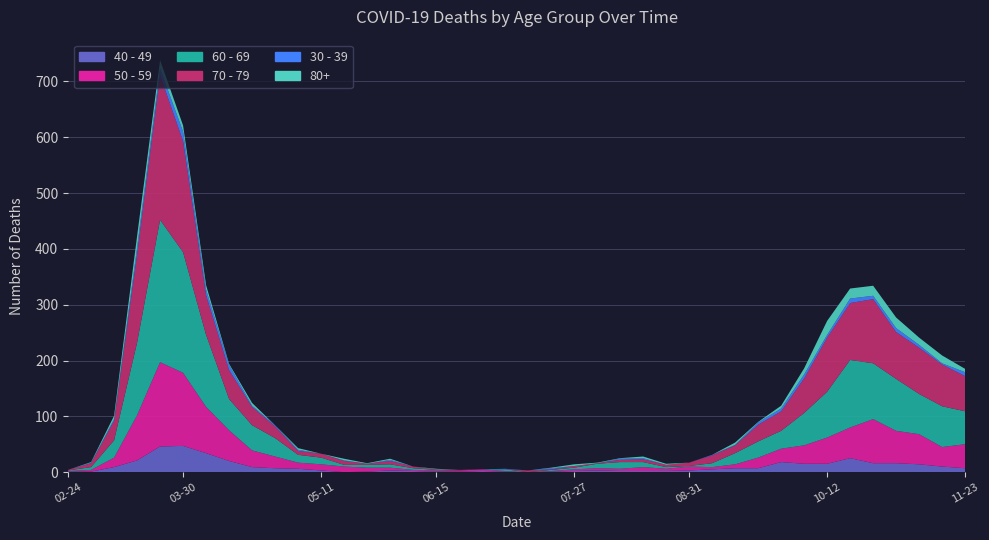

Reading left to right, transcribe all the data shown in this chart.

40 - 49: 2020-02-24=1	2020-03-02=1	2020-03-09=9	2020-03-16=21	2020-03-23=46	2020-03-30=47	2020-04-06=34	2020-04-13=20	2020-04-20=9	2020-04-27=7	2020-05-04=6	2020-05-11=3	2020-05-18=0	2020-05-25=1	2020-06-01=3	2020-06-08=2	2020-06-15=1	2020-06-22=1	2020-06-29=2	2020-07-06=1	2020-07-13=0	2020-07-20=1	2020-07-27=2	2020-08-03=3	2020-08-10=2	2020-08-17=2	2020-08-24=2	2020-08-31=3	2020-09-07=5	2020-09-14=7	2020-09-21=7	2020-09-28=18	2020-10-05=15	2020-10-12=15	2020-10-19=25	2020-10-26=16	2020-11-02=16	2020-11-09=14	2020-11-16=10	2020-11-23=7
50 - 59: 2020-02-24=1	2020-03-02=3	2020-03-09=17	2020-03-16=81	2020-03-23=151	2020-03-30=131	2020-04-06=83	2020-04-13=55	2020-04-20=30	2020-04-27=21	2020-05-04=11	2020-05-11=11	2020-05-18=10	2020-05-25=7	2020-06-01=5	2020-06-08=2	2020-06-15=2	2020-06-22=2	2020-06-29=3	2020-07-06=1	2020-07-13=0	2020-07-20=1	2020-07-27=3	2020-08-03=4	2020-08-10=4	2020-08-17=7	2020-08-24=4	2020-08-31=7	2020-09-07=4	2020-09-14=7	2020-09-21=19	2020-09-28=24	2020-10-05=33	2020-10-12=47	2020-10-19=55	2020-10-26=79	2020-11-02=58	2020-11-09=54	2020-11-16=35	2020-11-23=43
60 - 69: 2020-02-24=1	2020-03-02=5	2020-03-09=31	2020-03-16=130	2020-03-23=255	2020-03-30=216	2020-04-06=129	2020-04-13=56	2020-04-20=45	2020-04-27=33	2020-05-04=14	2020-05-11=12	2020-05-18=3	2020-05-25=5	2020-06-01=6	2020-06-08=3	2020-06-15=1	2020-06-22=0	2020-06-29=0	2020-07-06=3	2020-07-13=0	2020-07-20=2	2020-07-27=3	2020-08-03=8	2020-08-10=12	2020-08-17=9	2020-08-24=3	2020-08-31=1	2020-09-07=7	2020-09-14=20	2020-09-21=29	2020-09-28=32	2020-10-05=58	2020-10-12=82	2020-10-19=121	2020-10-26=100	2020-11-02=93	2020-11-09=72	2020-11-16=73	2020-11-23=59
70 - 79: 2020-02-24=1	2020-03-02=7	2020-03-09=35	2020-03-16=158	2020-03-23=259	2020-03-30=199	2020-04-06=71	2020-04-13=52	2020-04-20=33	2020-04-27=21	2020-05-04=7	2020-05-11=7	2020-05-18=7	2020-05-25=2	2020-06-01=6	2020-06-08=3	2020-06-15=1	2020-06-22=1	2020-06-29=0	2020-07-06=0	2020-07-13=3	2020-07-20=1	2020-07-27=3	2020-08-03=1	2020-08-10=4	2020-08-17=5	2020-08-24=4	2020-08-31=6	2020-09-07=14	2020-09-14=14	2020-09-21=30	2020-09-28=35	2020-10-05=62	2020-10-12=97	2020-10-19=102	2020-10-26=115	2020-11-02=84	2020-11-09=83	2020-11-16=75	2020-11-23=63
30 - 39: 2020-02-24=0	2020-03-02=1	2020-03-09=3	2020-03-16=12	2020-03-23=12	2020-03-30=17	2020-04-06=10	2020-04-13=9	2020-04-20=2	2020-04-27=2	2020-05-04=2	2020-05-11=0	2020-05-18=1	2020-05-25=0	2020-06-01=2	2020-06-08=0	2020-06-15=0	2020-06-22=0	2020-06-29=0	2020-07-06=1	2020-07-13=0	2020-07-20=2	2020-07-27=0	2020-08-03=0	2020-08-10=2	2020-08-17=2	2020-08-24=0	2020-08-31=0	2020-09-07=1	2020-09-14=1	2020-09-21=4	2020-09-28=5	2020-10-05=7	2020-10-12=5	2020-10-19=8	2020-10-26=6	2020-11-02=7	2020-11-09=5	2020-11-16=2	2020-11-23=7
80+: 2020-02-24=0	2020-03-02=1	2020-03-09=6	2020-03-16=21	2020-03-23=15	2020-03-30=11	2020-04-06=8	2020-04-13=2	2020-04-20=5	2020-04-27=0	2020-05-04=3	2020-05-11=0	2020-05-18=3	2020-05-25=1	2020-06-01=2	2020-06-08=0	2020-06-15=1	2020-06-22=0	2020-06-29=0	2020-07-06=0	2020-07-13=0	2020-07-20=1	2020-07-27=3	2020-08-03=1	2020-08-10=1	2020-08-17=3	2020-08-24=2	2020-08-31=0	2020-09-07=0	2020-09-14=4	2020-09-21=1	2020-09-28=5	2020-10-05=11	2020-10-12=25	2020-10-19=18	2020-10-26=18	2020-11-02=19	2020-11-09=13	2020-11-16=14	2020-11-23=6